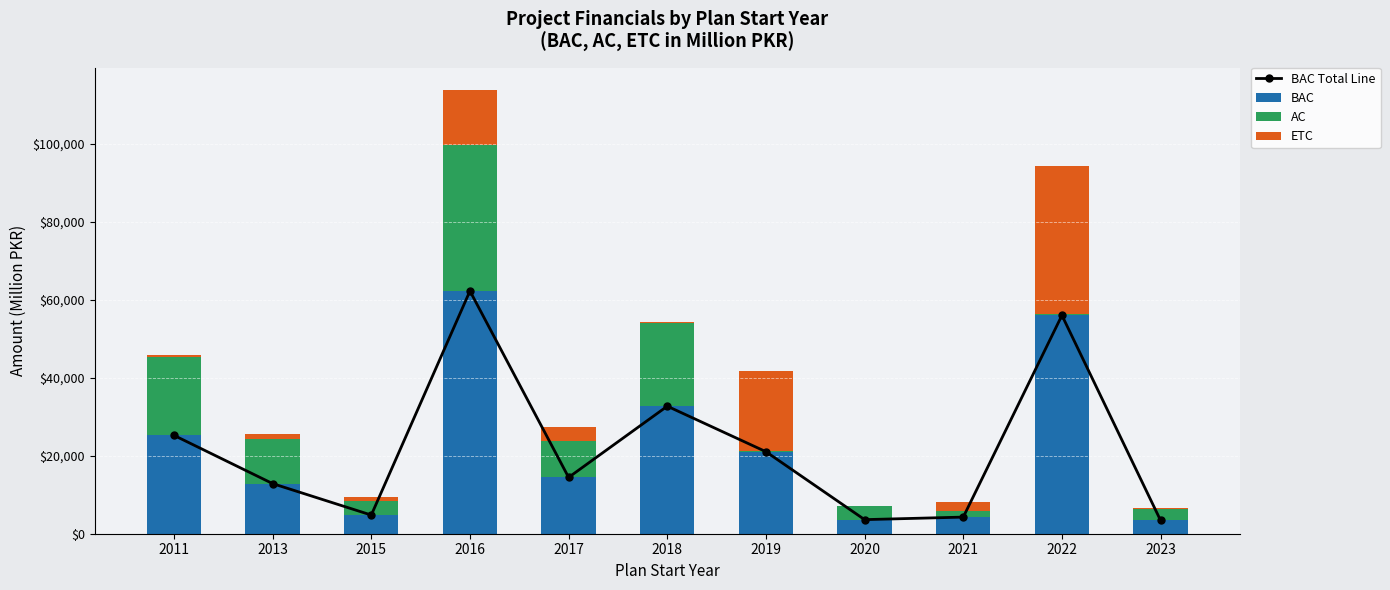

Between 2021 and 2015, which is larger?

2015